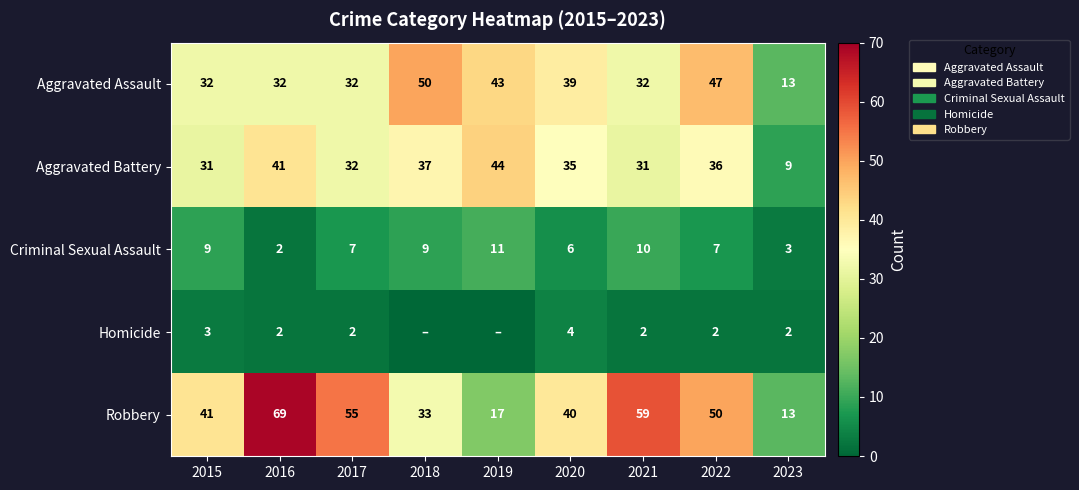

Rank the categories by Robbery value from highest to lowest.

2016, 2021, 2017, 2022, 2015, 2020, 2018, 2019, 2023